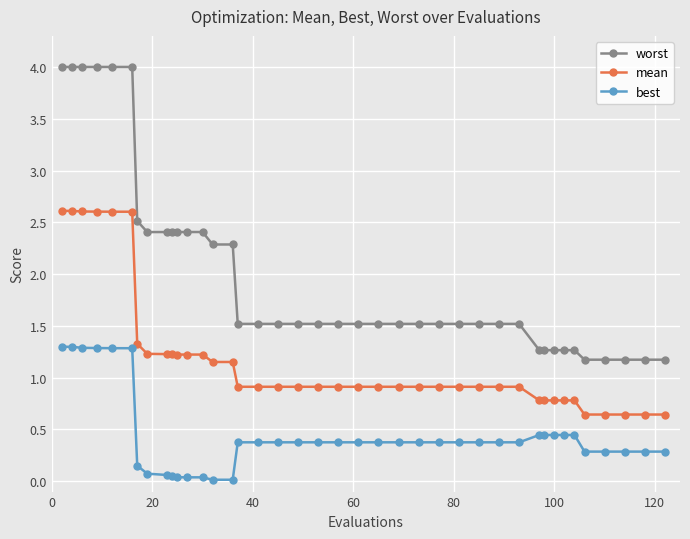

Which series has the largest range (max minus min)?

worst